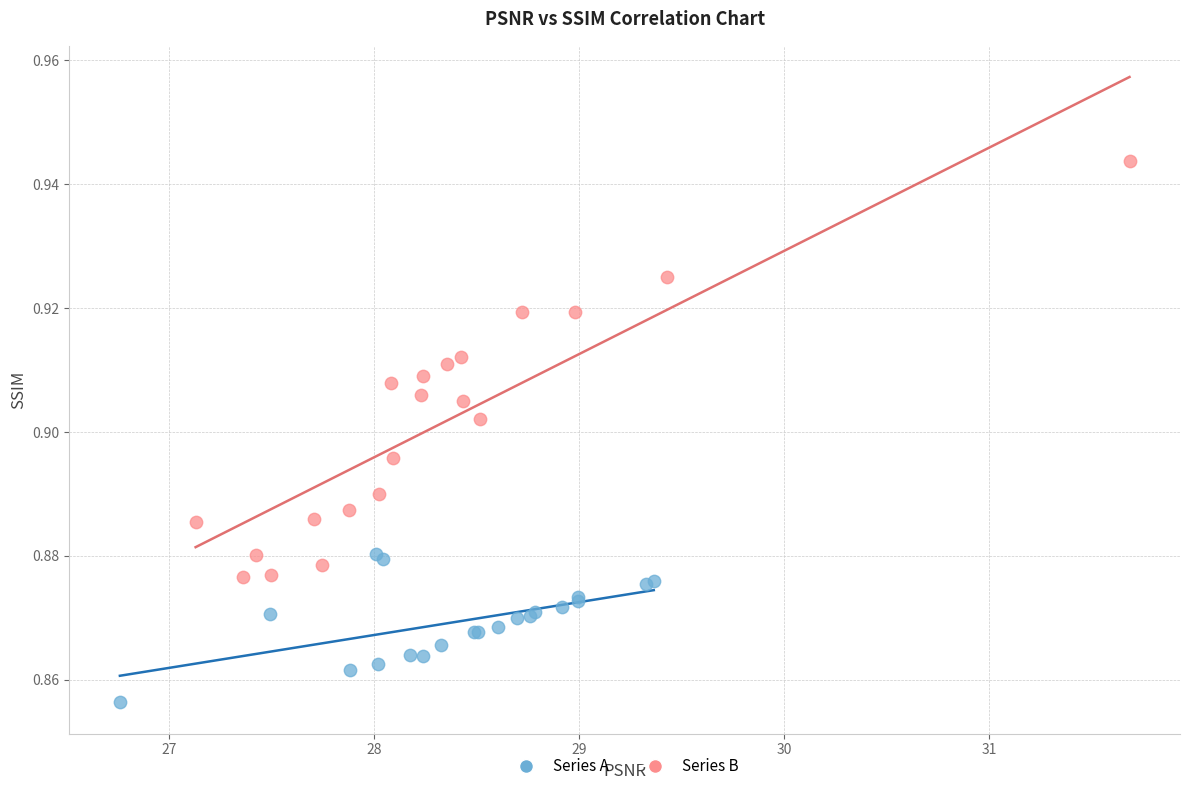

What are all the series names shown in the legend?

Series A, Series B